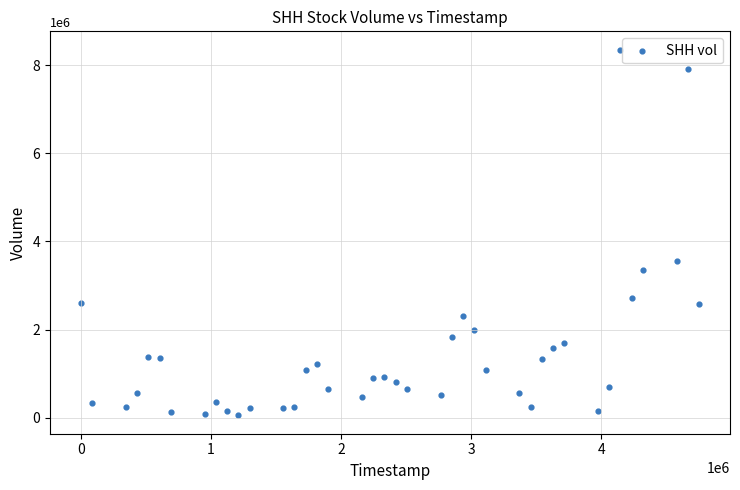

What Y value in the scatter plot is closest to 4201250?

3562500